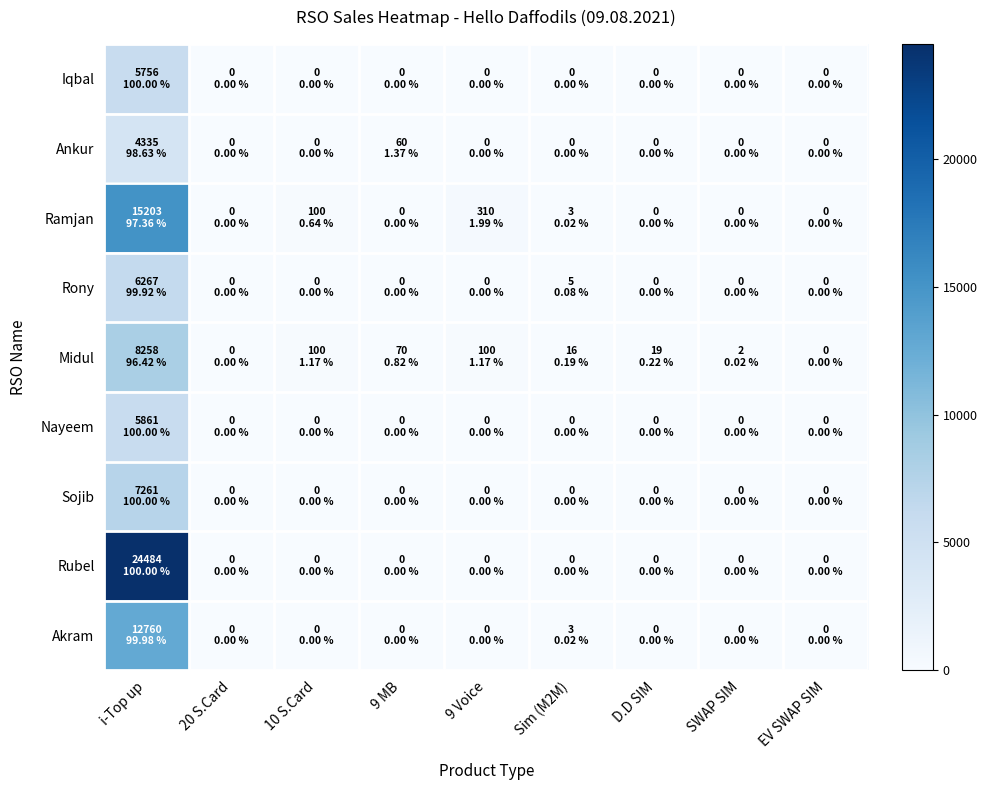

Which series changed the most between 9 MB and EV SWAP SIM?

Midul